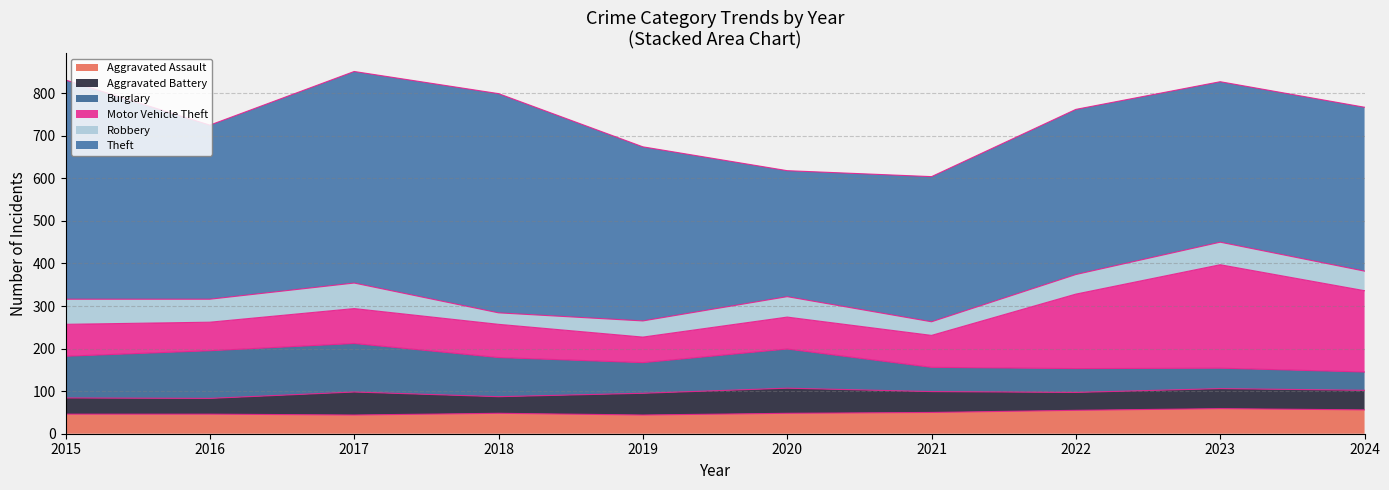

Reading left to right, transcribe all the data shown in this chart.

Aggravated Assault: 46	46	44	48	44	48	50	55	59	56
Aggravated Battery: 38	37	54	39	51	59	49	42	47	46
Burglary: 98	112	114	92	72	92	57	56	48	43
Motor Vehicle Theft: 75	67	82	78	60	75	75	175	243	191
Robbery: 59	54	60	27	38	48	32	46	53	46
Theft: 515	409	497	515	409	296	341	388	377	385